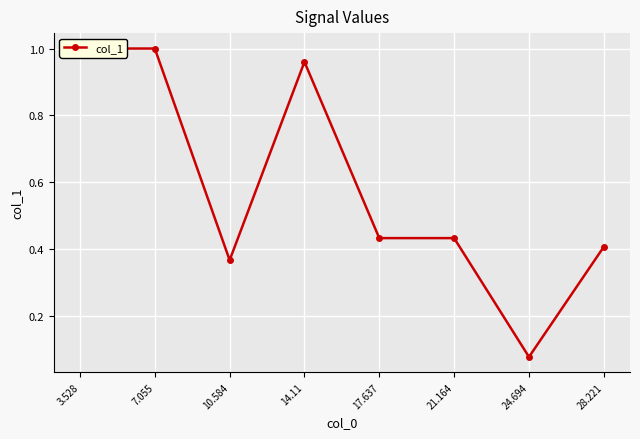

What is the minimum value shown in the chart?

0.1